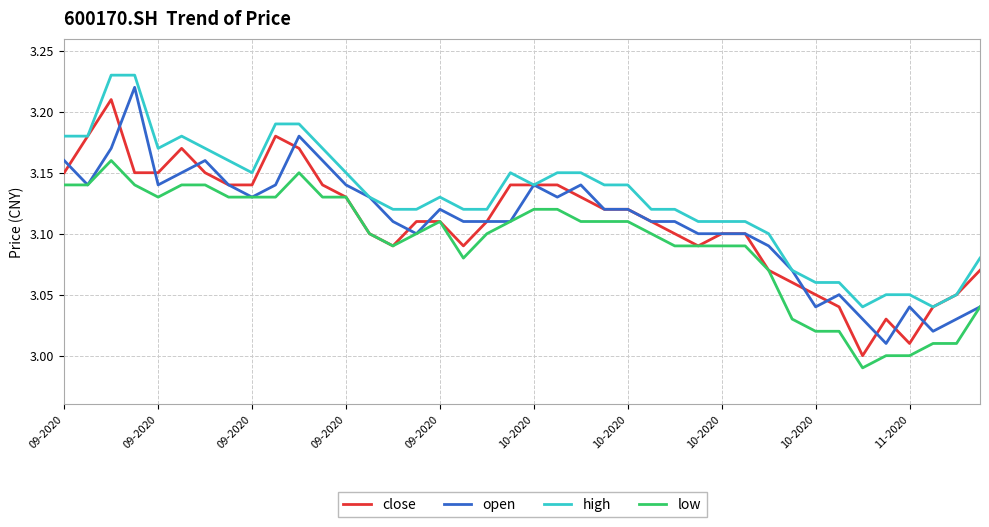

Which series has the largest total across all categories?

high